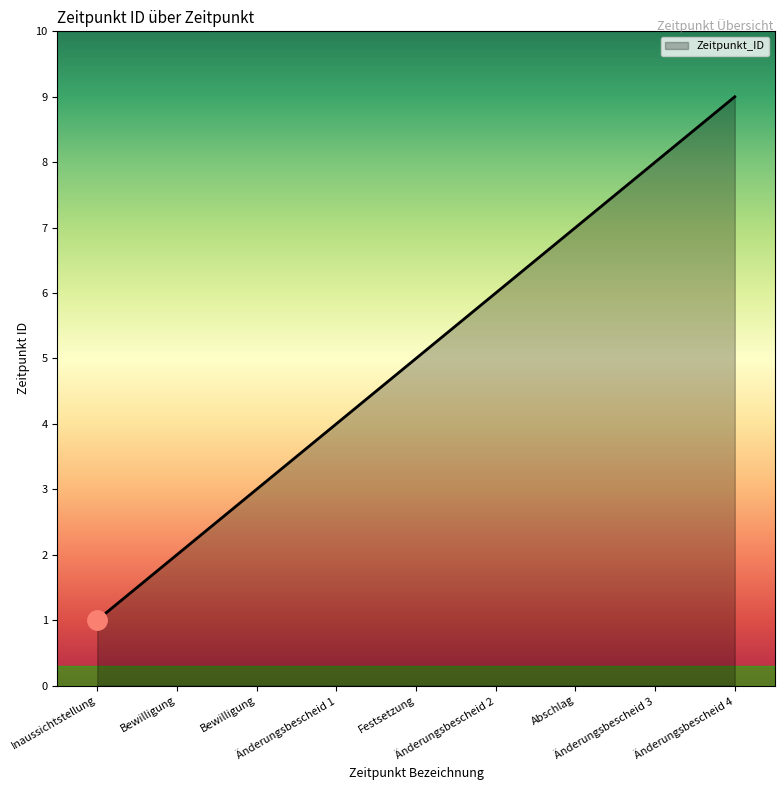

Reading left to right, extract all data points from this chart.

Inaussichtstellung=1	Bewilligung=2	Bewilligung=3	Änderungsbescheid 1=4	Festsetzung=5	Änderungsbescheid 2=6	Abschlag=7	Änderungsbescheid 3=8	Änderungsbescheid 4=9